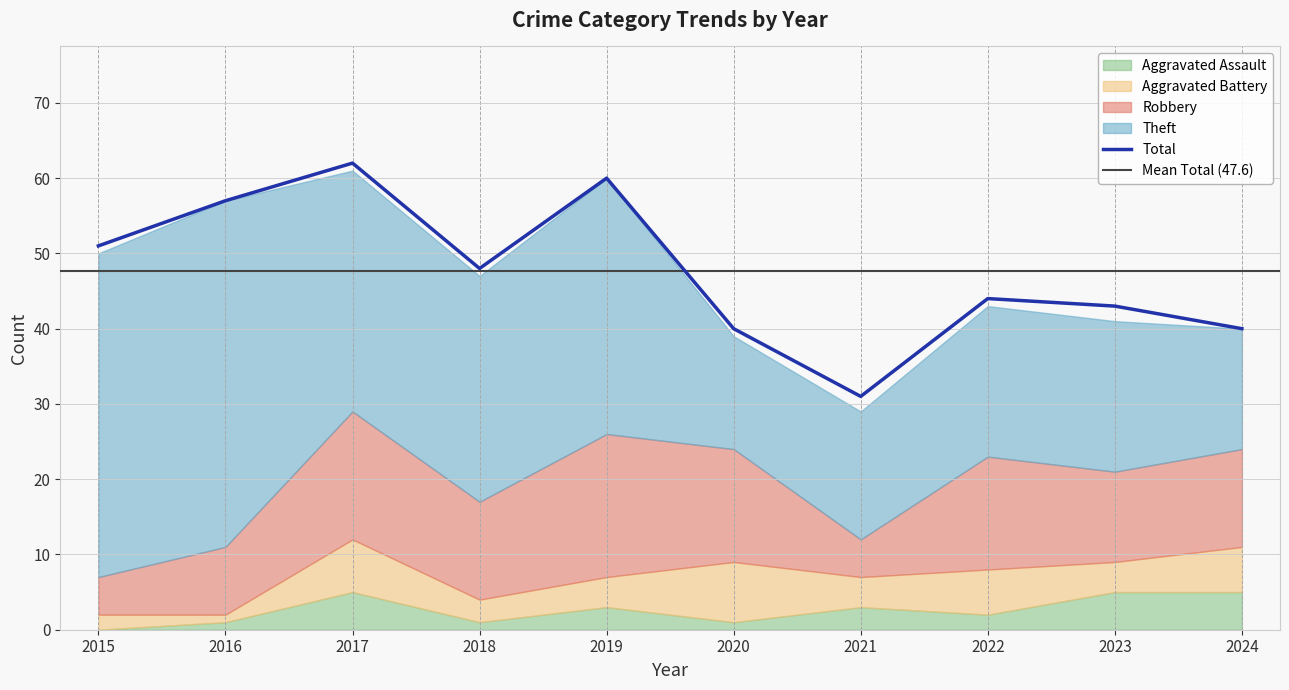

At how many categories does at least one series exceed 23?

10